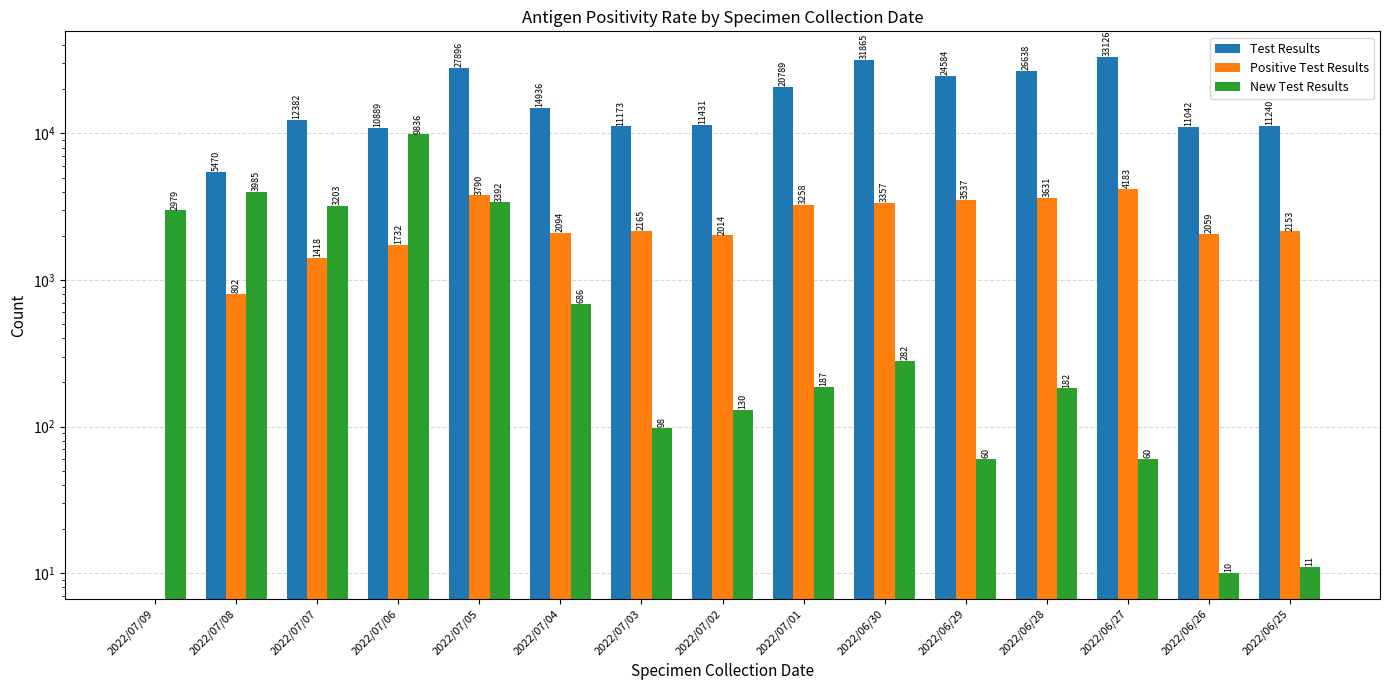

What is the average value of the Test Results series?

16897